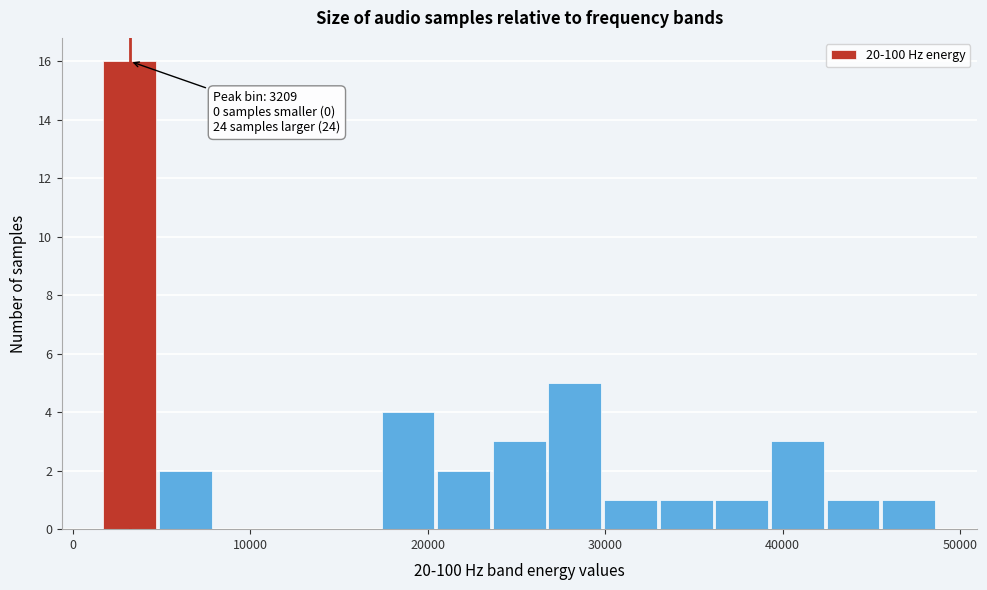

Read against the x-axis, roughly where is the centre of the tallest bar?

3000